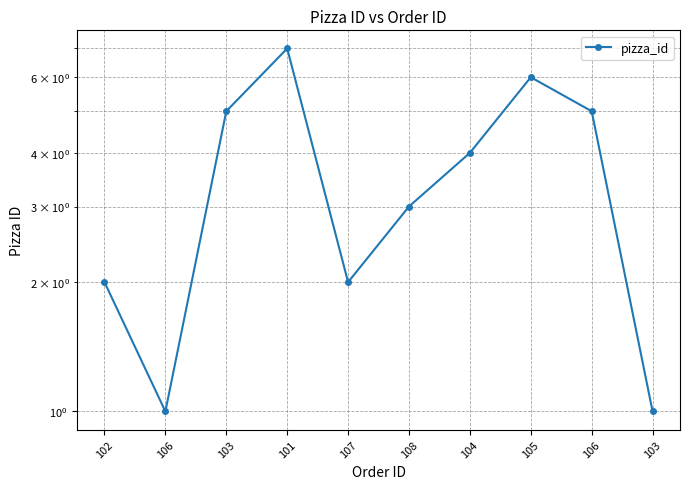

Rank the categories by value from lowest to highest.

106, 103, 102, 107, 108, 104, 103, 106, 105, 101